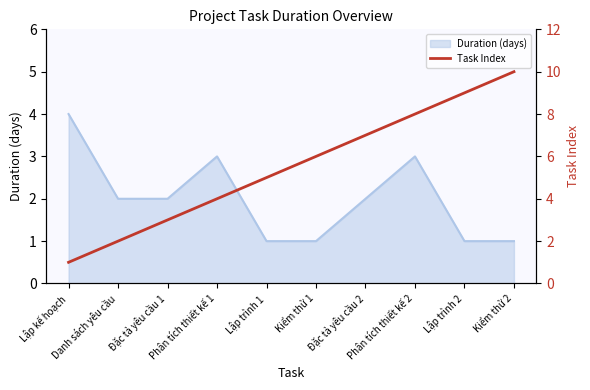

What is the ratio of the value at Lập trình 2 to the value at Đặc tả yêu cầu 2?

1.3